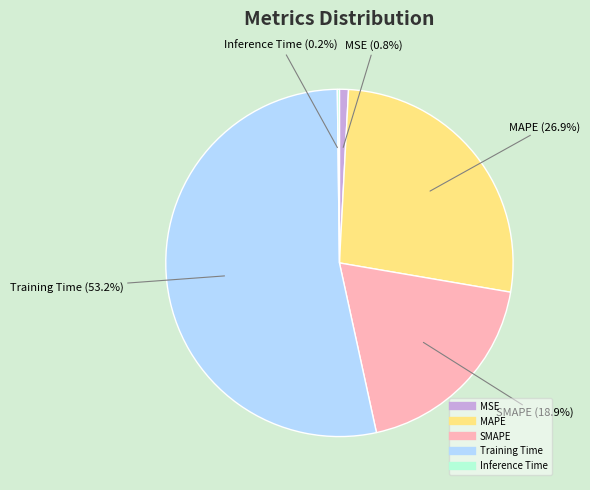

True or false: Training Time accounts for 62% of the total.

False